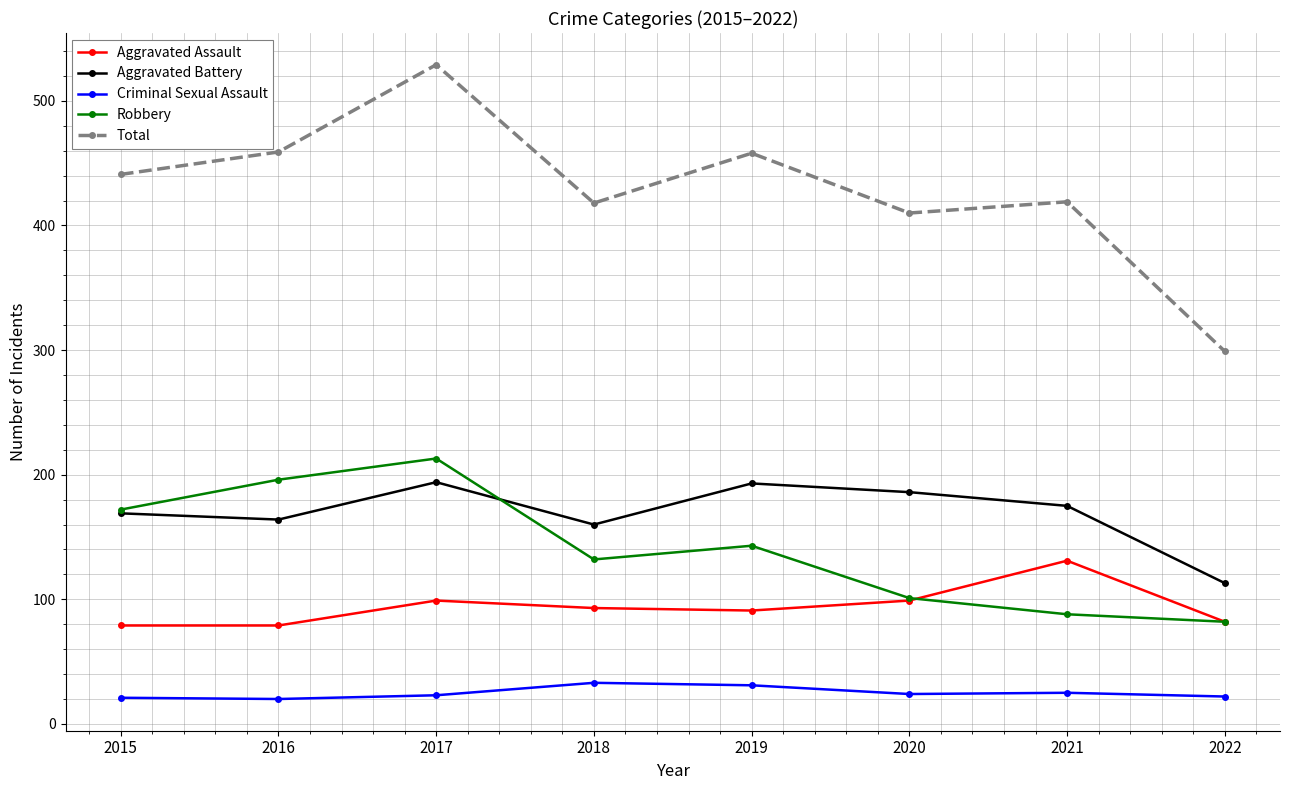

How many data points in Aggravated Assault are less than 93?

4